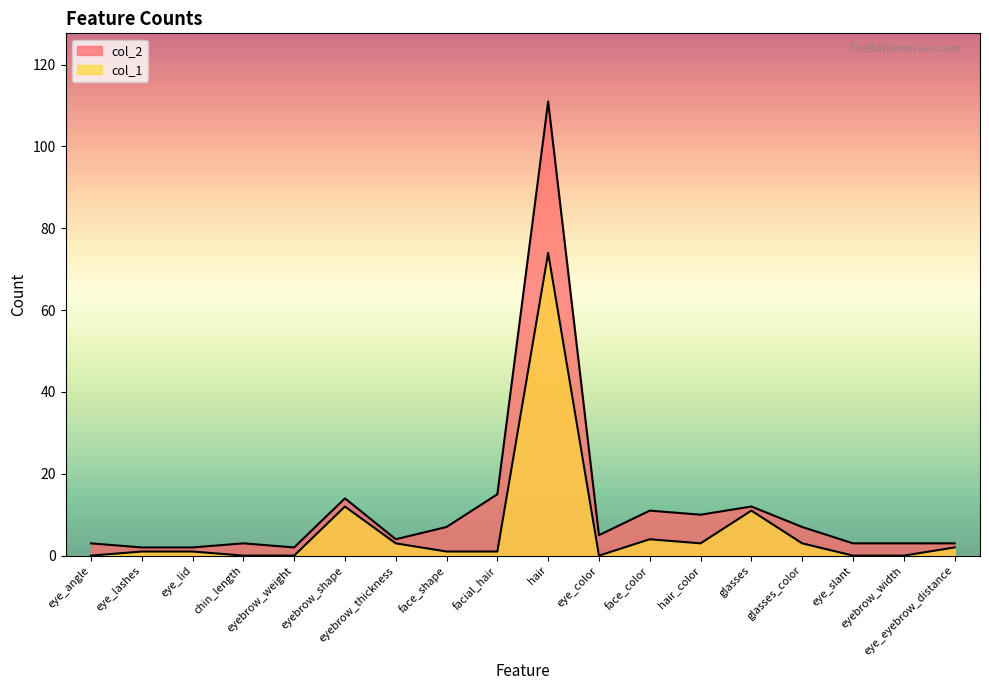

What is the highest value of the col_1 series?

74